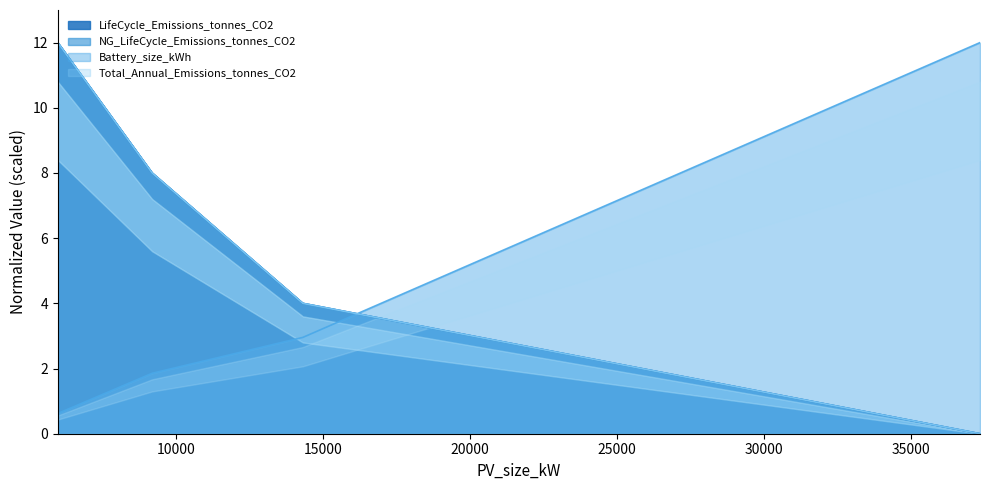

The value of Total_Annual_Emissions_tonnes_CO2 at 14311.35 is 4.0. True or false?

True